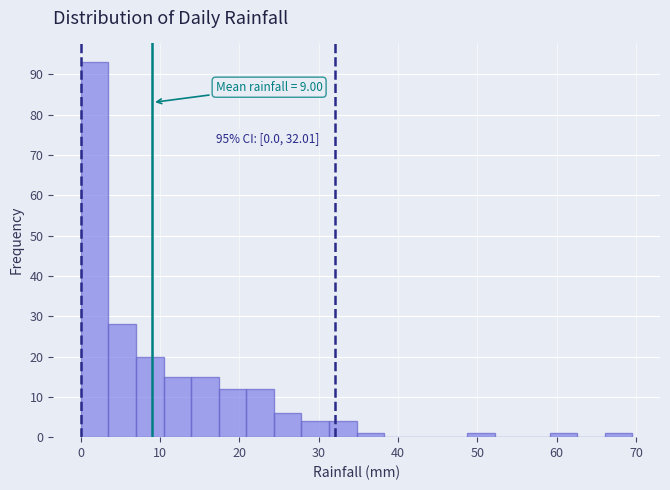

Read against the x-axis, roughly where is the centre of the tallest bar?

2